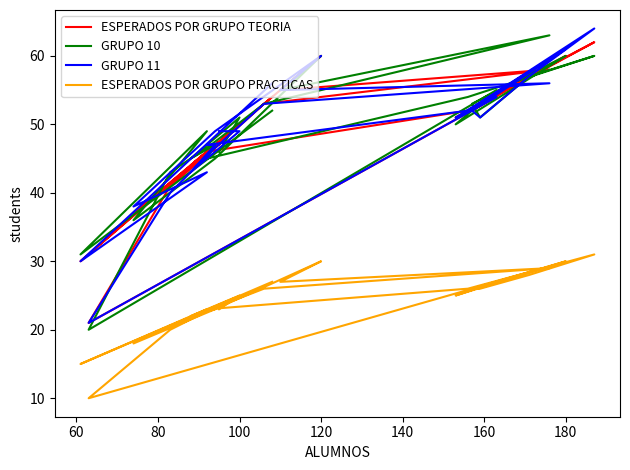

At how many categories does at least one series exceed 31?

23